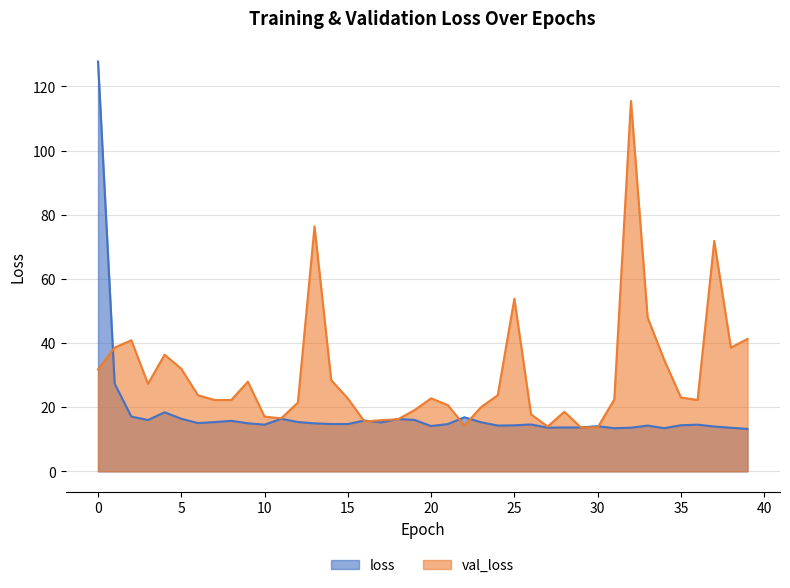

True or false: loss has more than 0 interior local peaks.

True